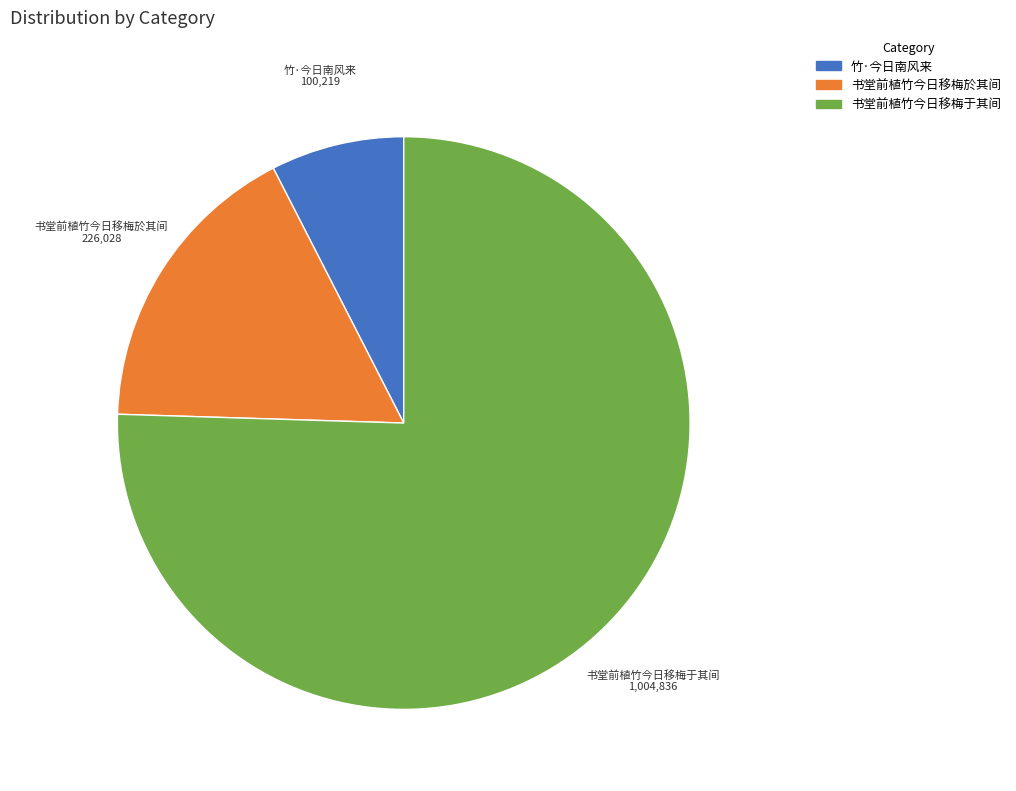

What is the majority slice?

书堂前植竹今日移梅于其间